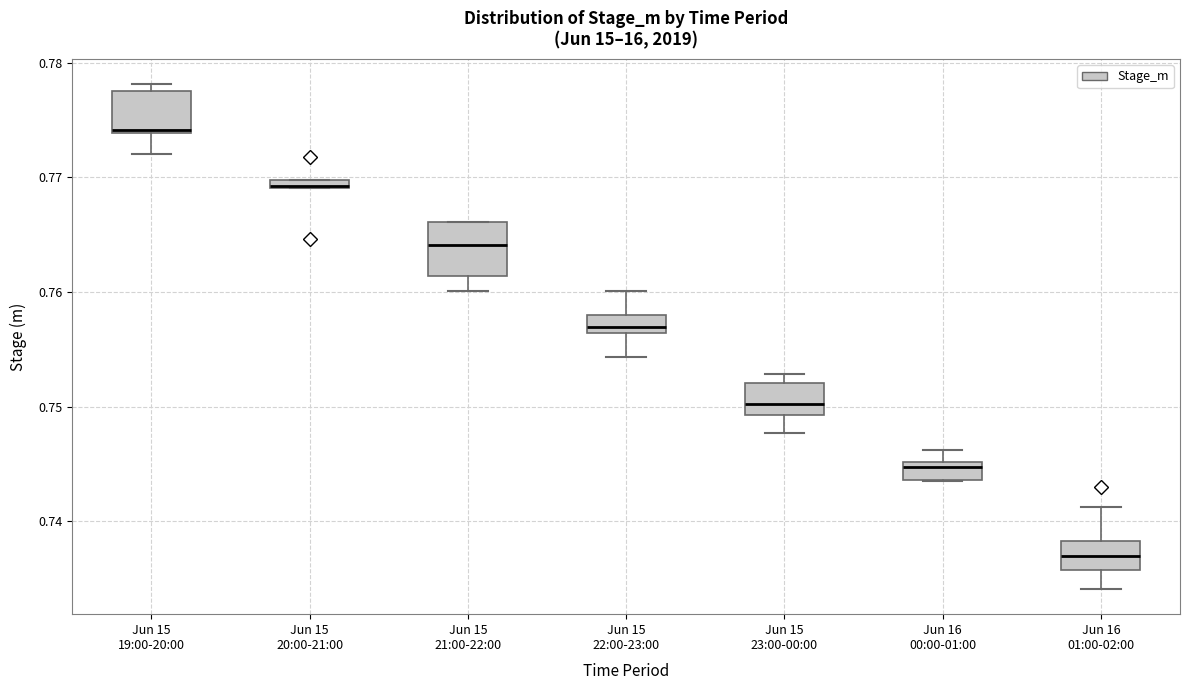

Comparing the boxes themselves (not the whiskers), which one is the tallest?

Jun 15 21:00-22:00